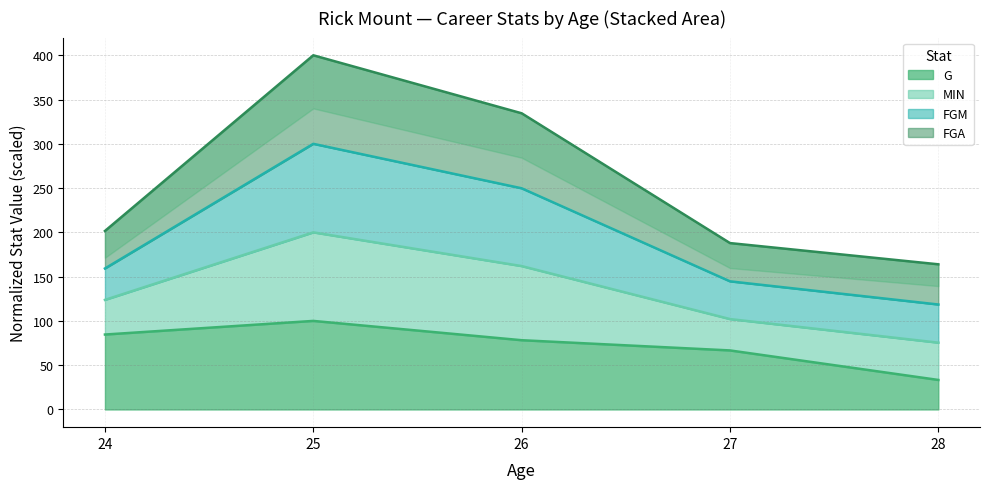

The value of G at 27 is 104.4. True or false?

False